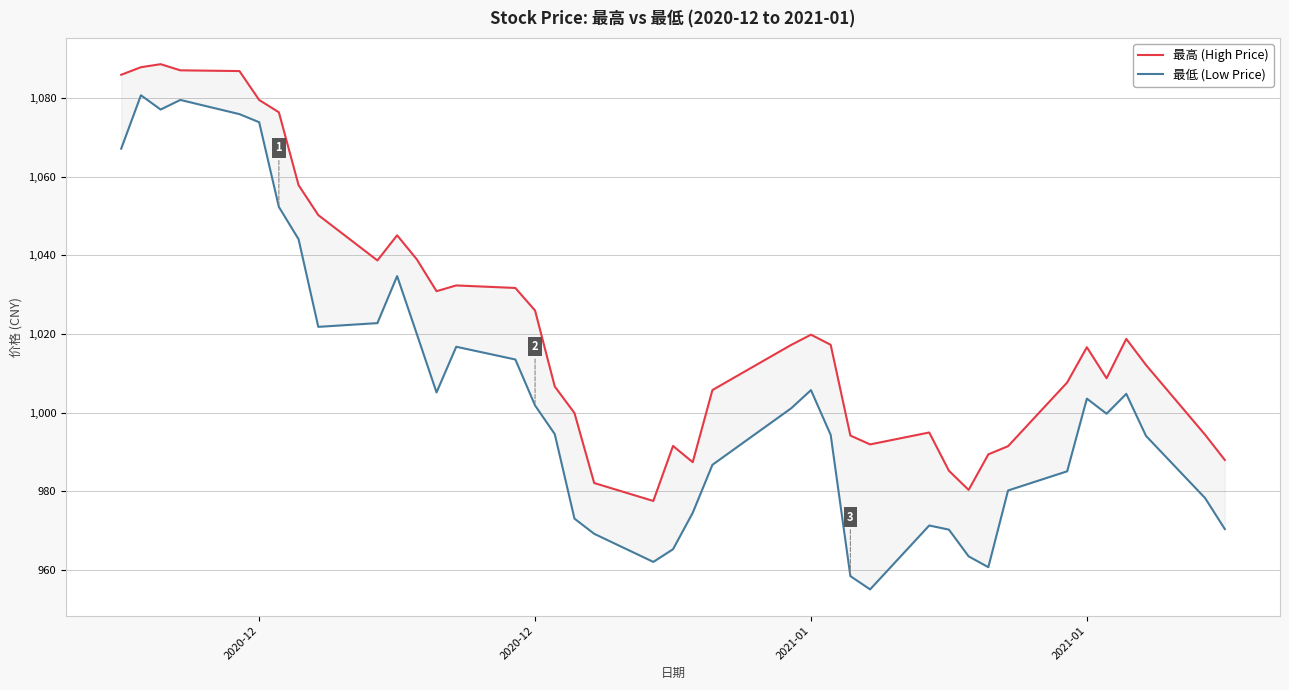

What is the sum of all 最低 (Low Price) values?

40208.4